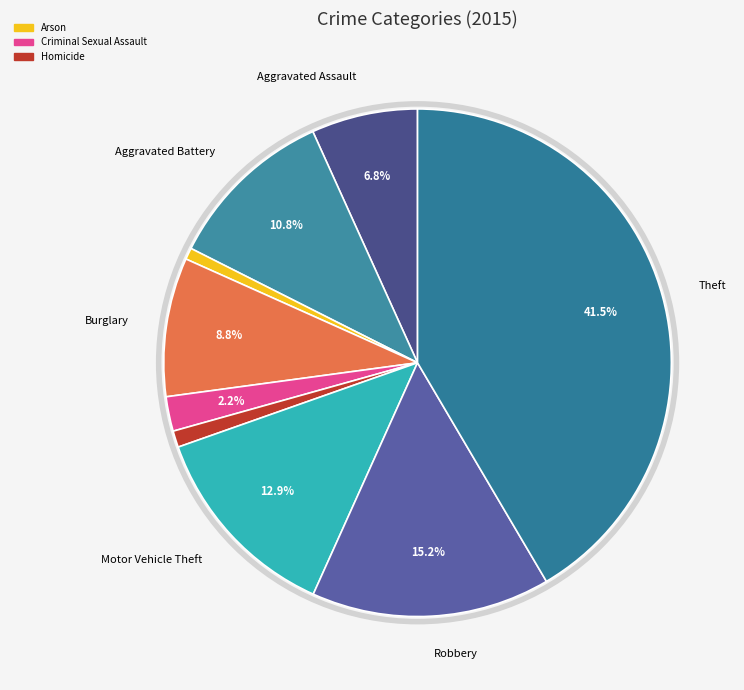

To the nearest percent, what is the difference between the largest and smallest slice percentages?

41%